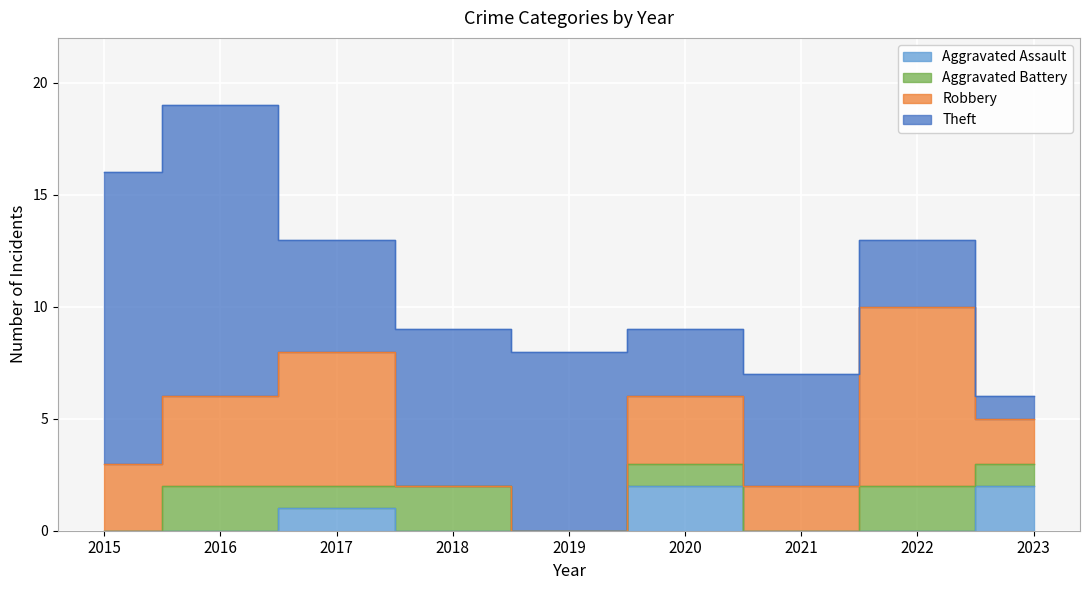

Rank the categories by Theft value from highest to lowest.

2015, 2016, 2019, 2018, 2017, 2021, 2020, 2022, 2023